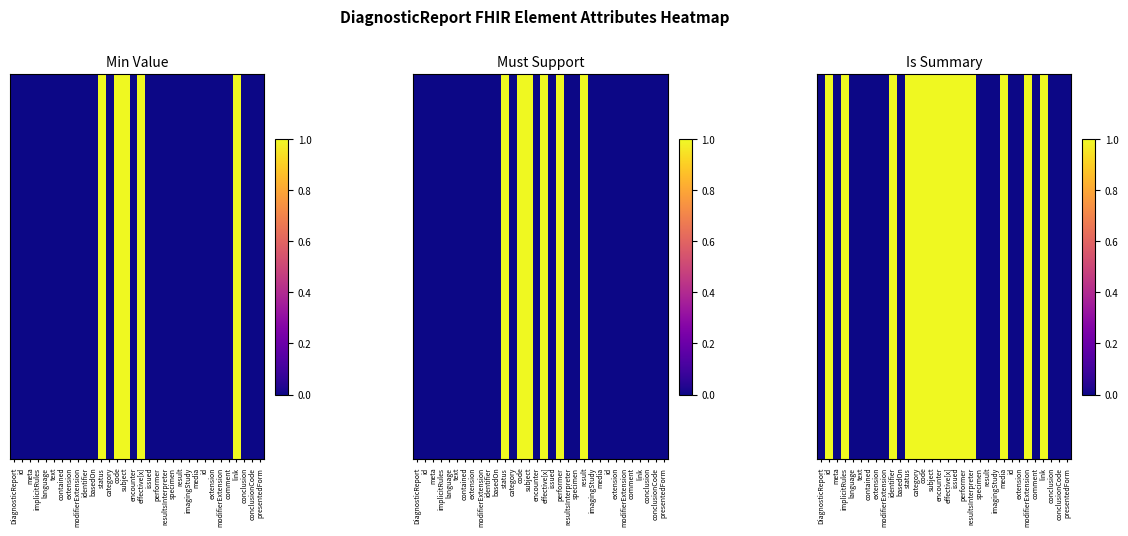

Count the number of categories in the chart.

32